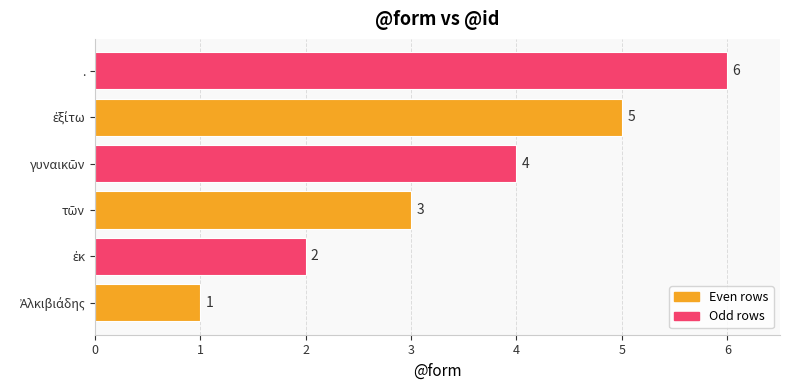

What is the maximum value shown in the chart?

6